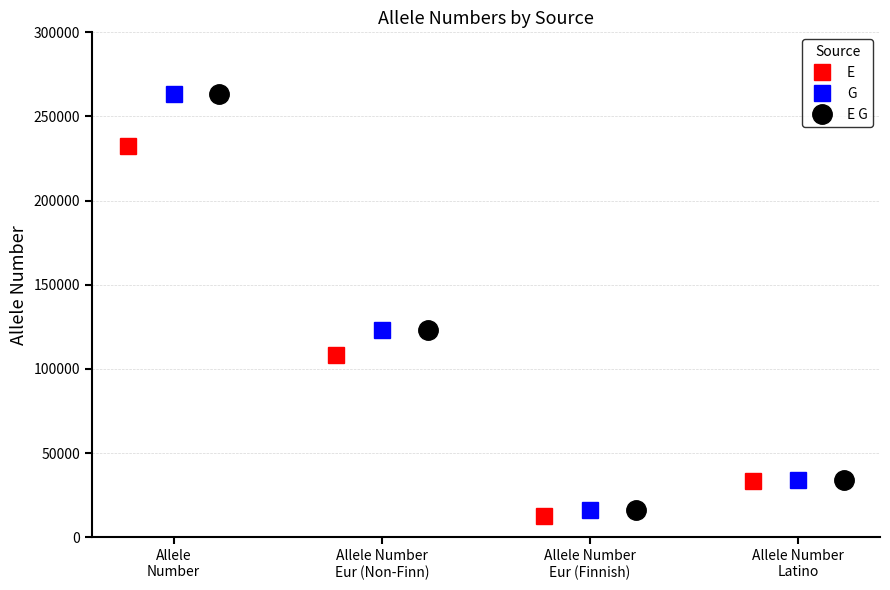

What is the lowest value of the E series?

12562